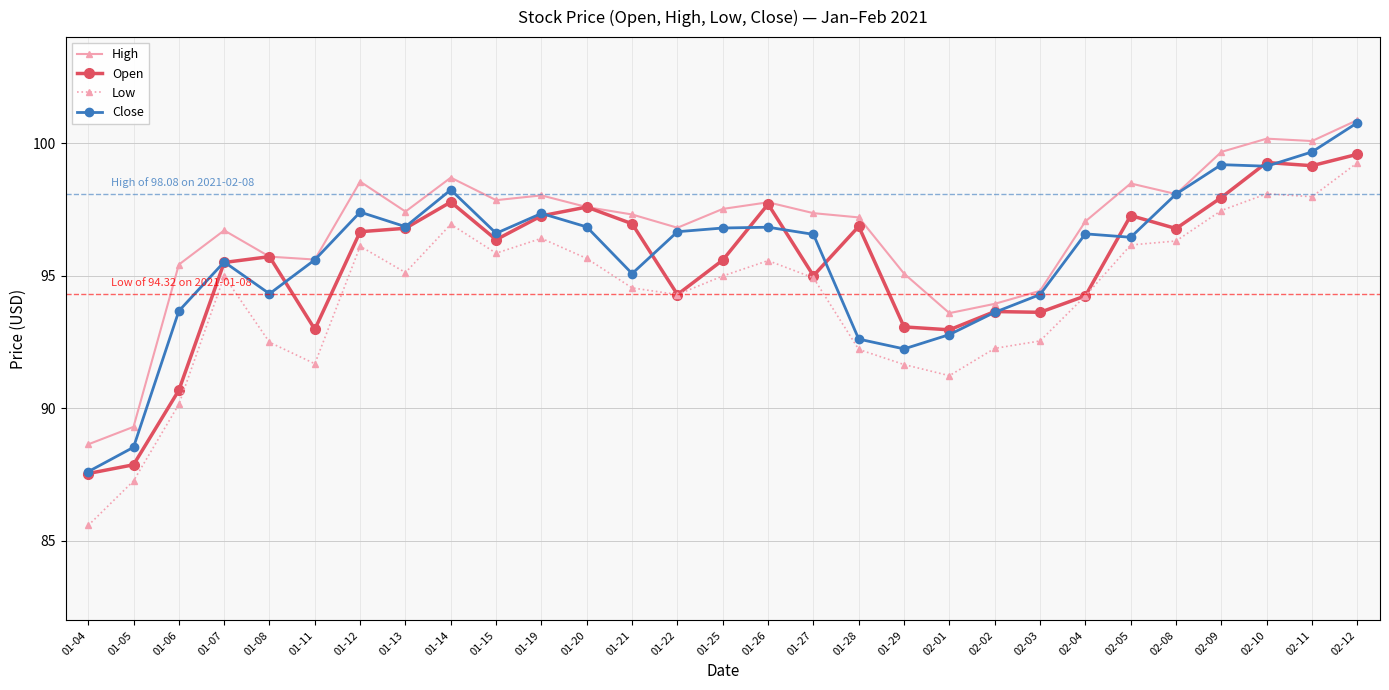

What is the difference between the maximum and minimum values in the Low series?

13.7